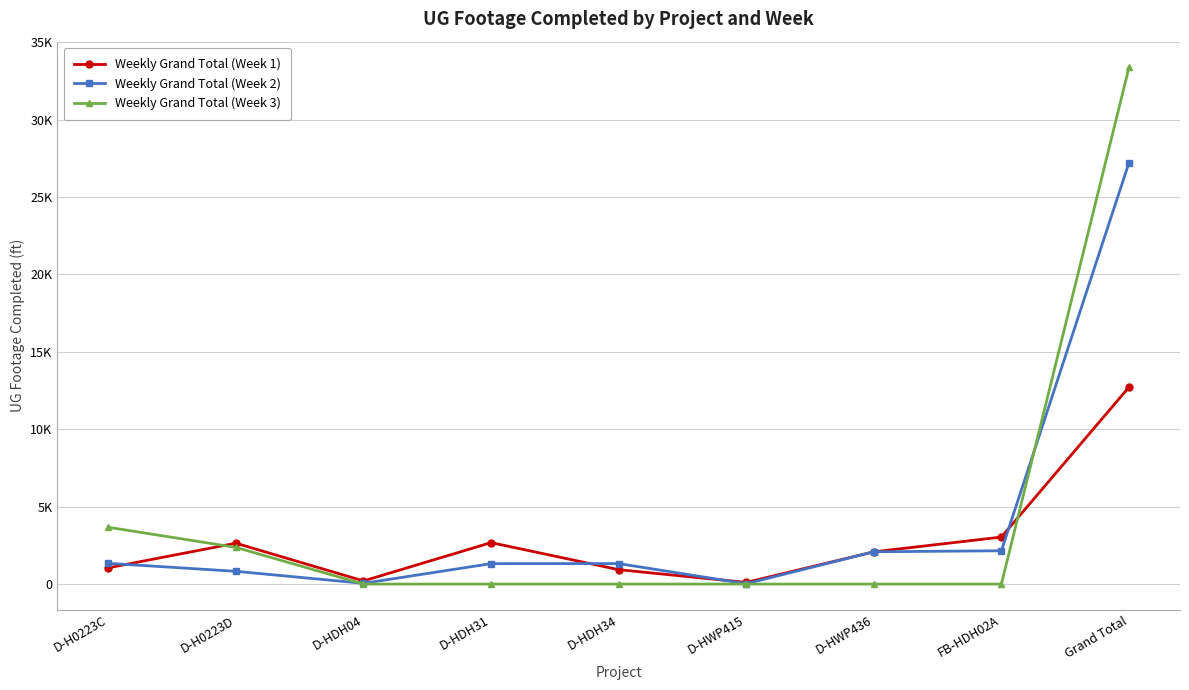

Where does the Weekly Grand Total (Week 1) series first go above 2082?

D-H0223D